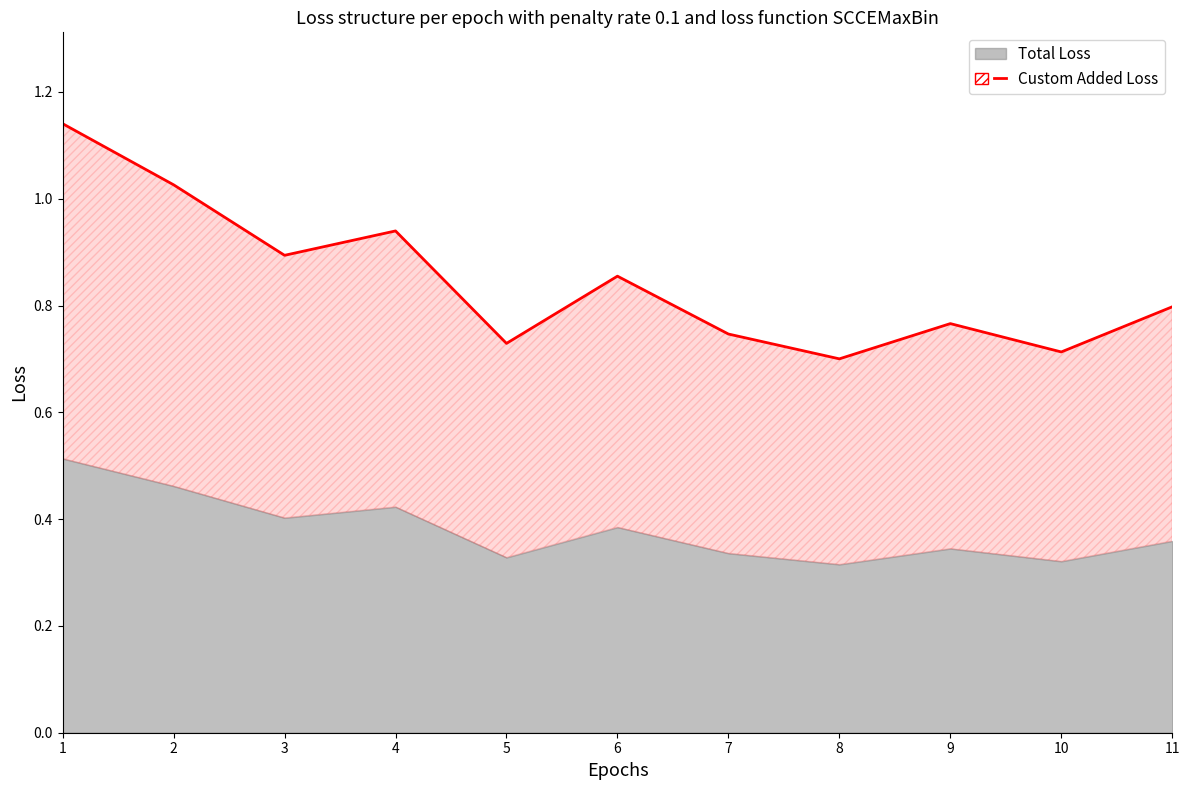

How many lines are shown in the chart?

1